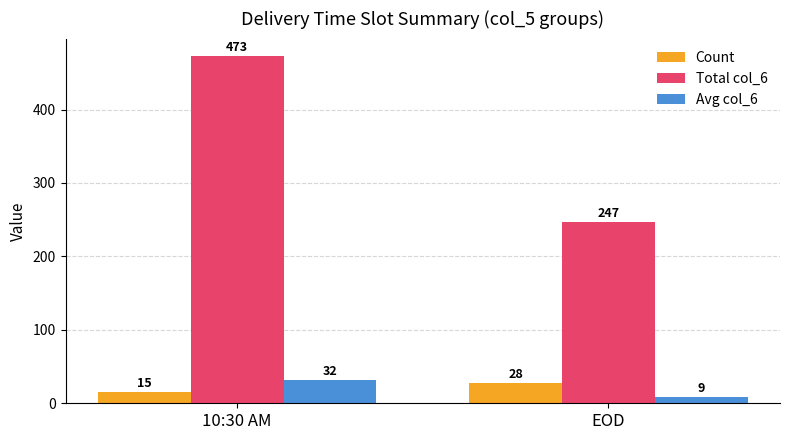

What are all the series names shown in the legend?

Count, Total col_6, Avg col_6